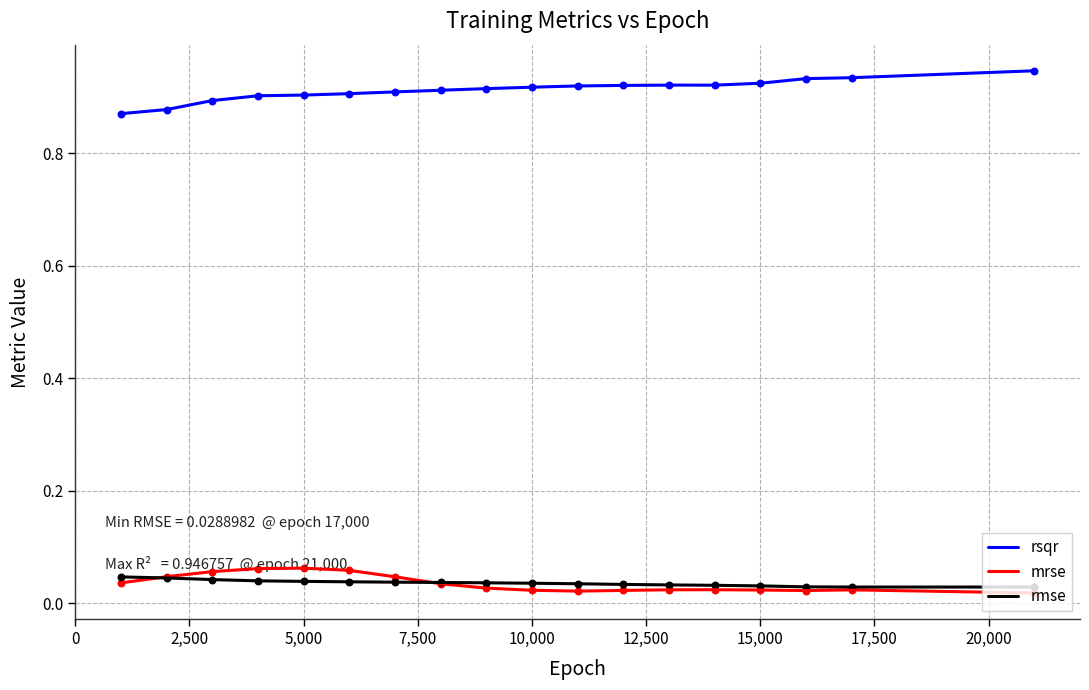

Which series has the largest total across all categories?

rsqr